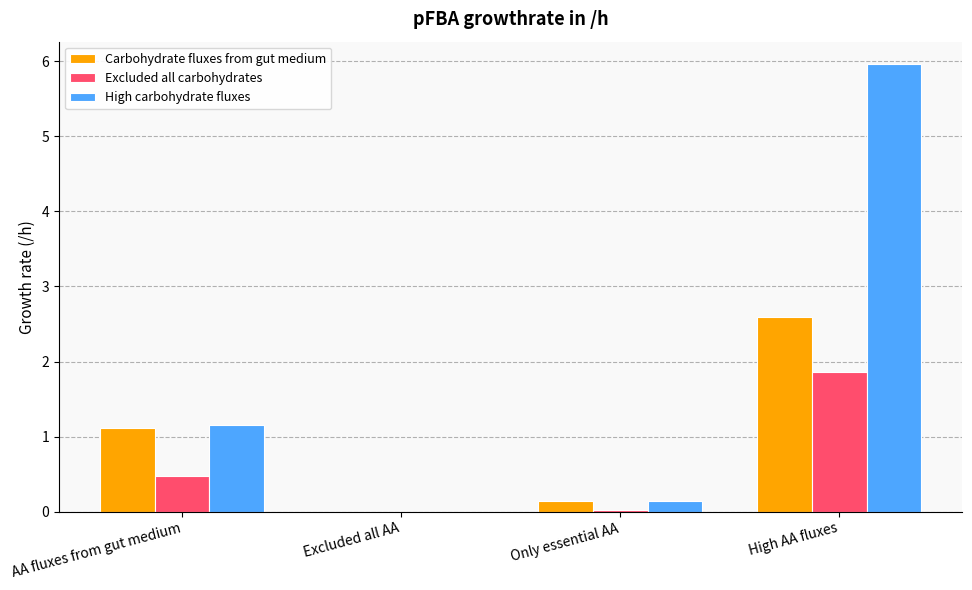

At which label is High carbohydrate fluxes closest to 2?

AA fluxes from gut medium